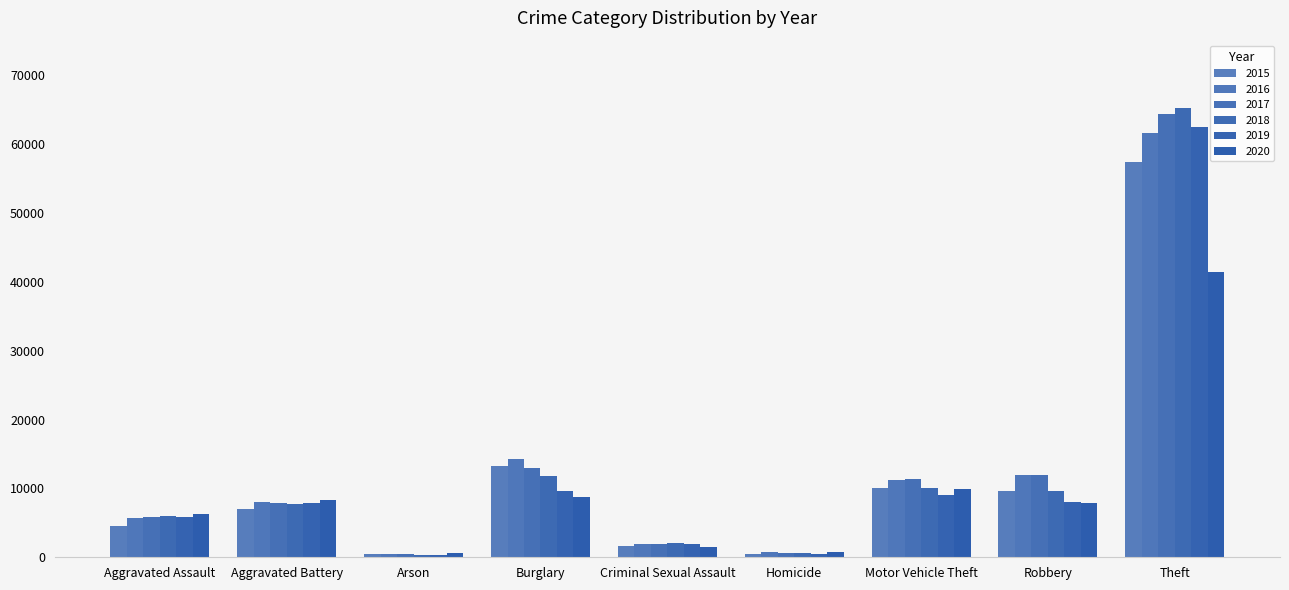

Where does the 2016 series first go above 8085?

Burglary